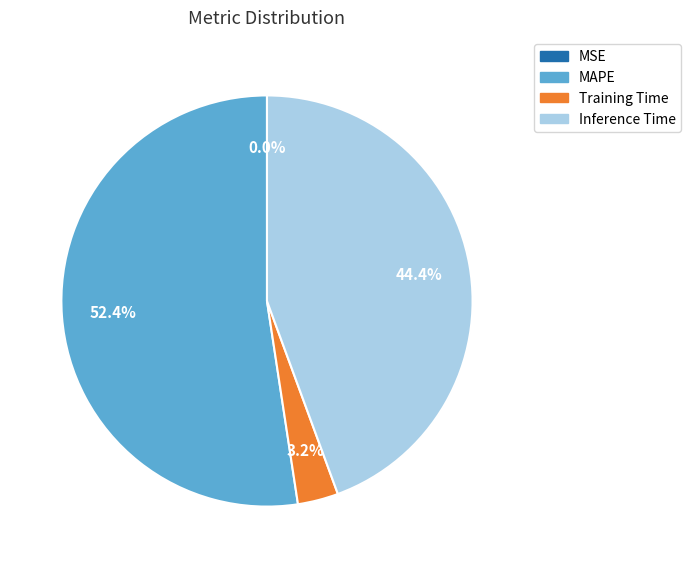

What is the largest slice in the pie chart?

MAPE